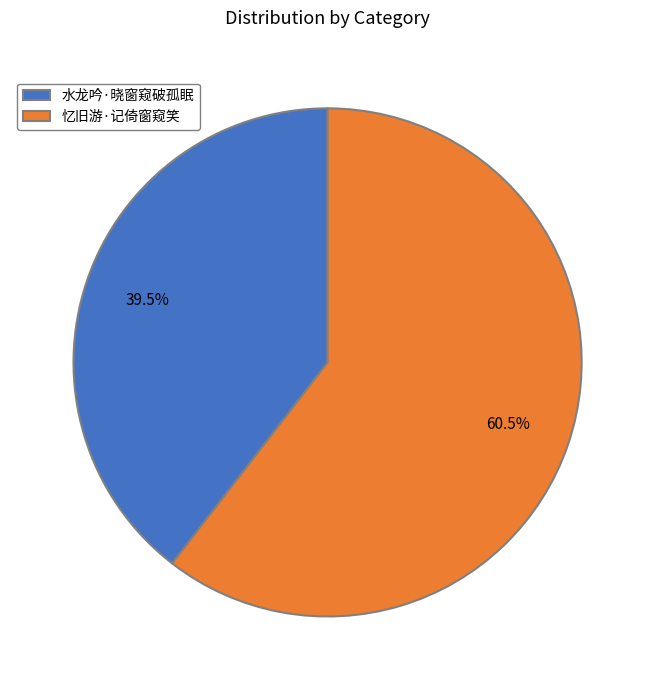

How many slices are in this pie chart?

2